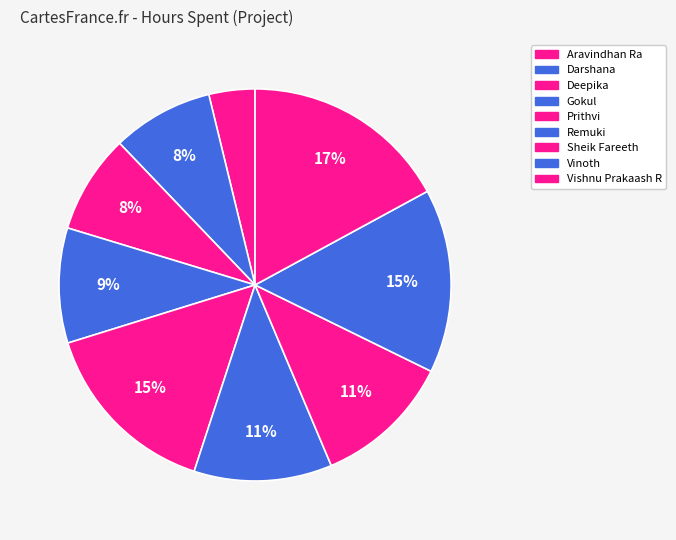

How many slices are in this pie chart?

9